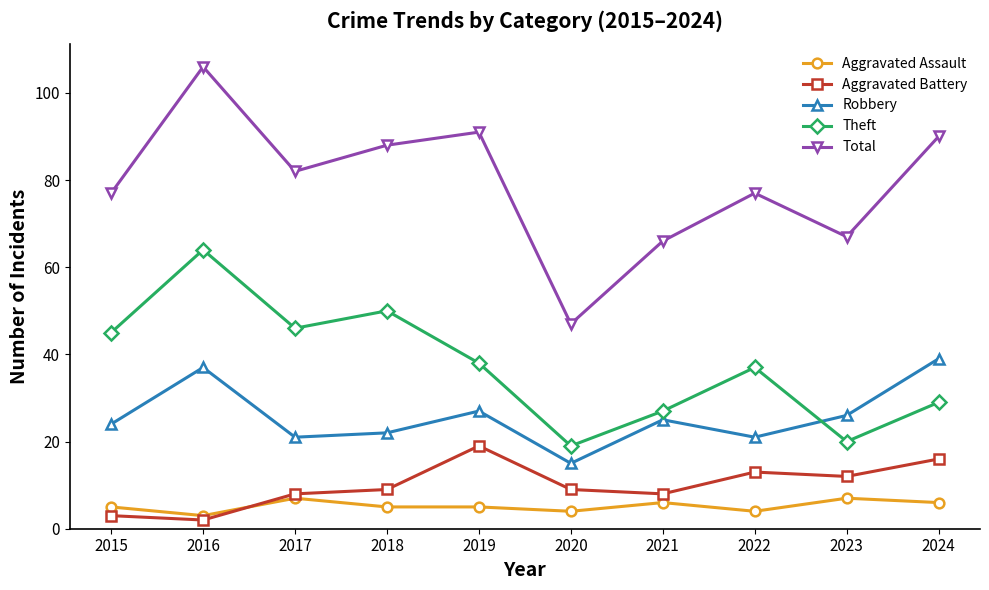

In Total, how many points are higher than both neighbors (excluding endpoints)?

3